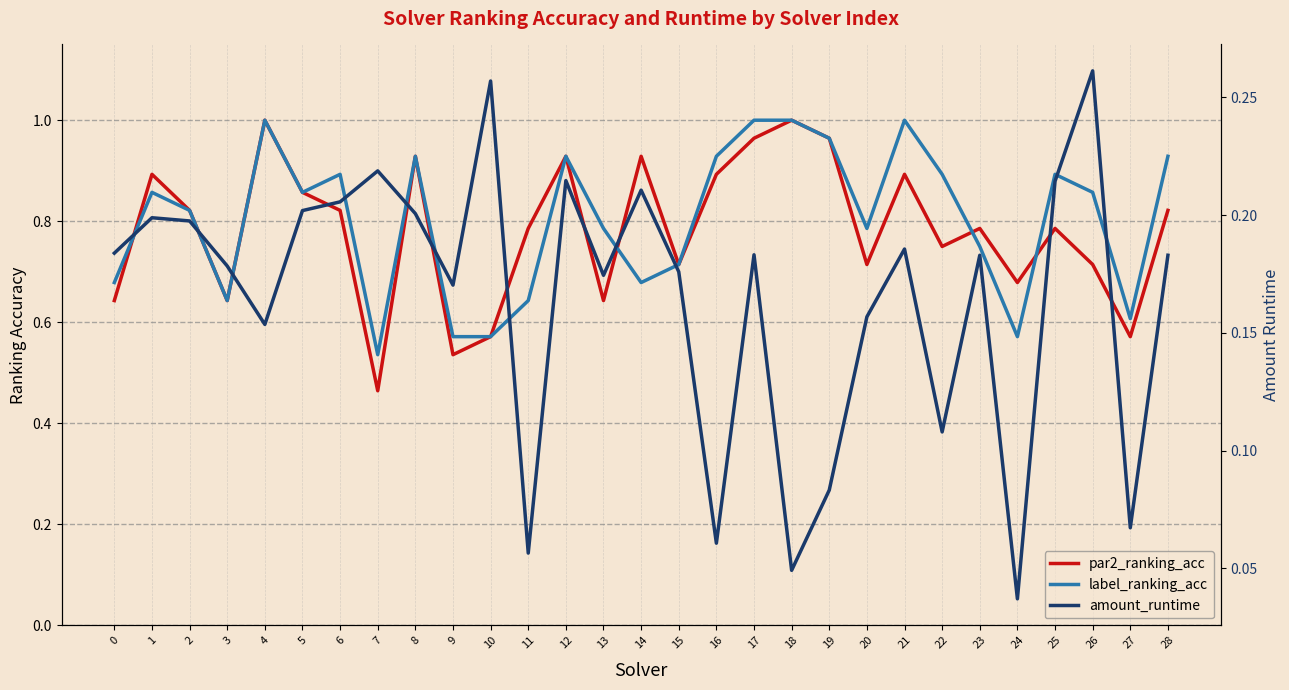

At which label is amount_runtime closest to 0?

24